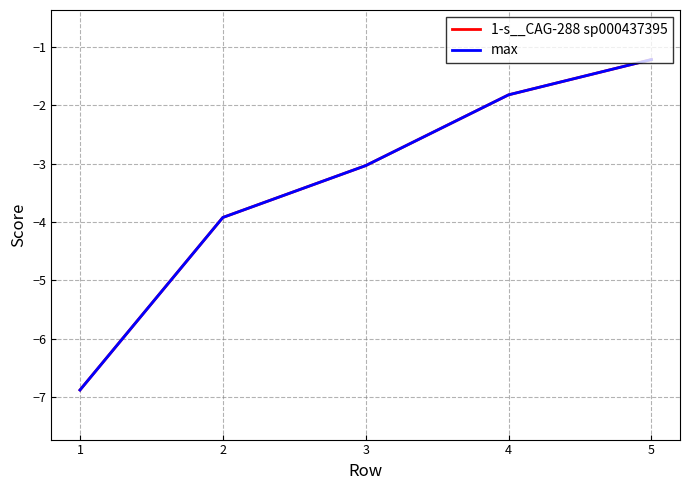

Where does the 1-s__CAG-288 sp000437395 series first go above -3?

4